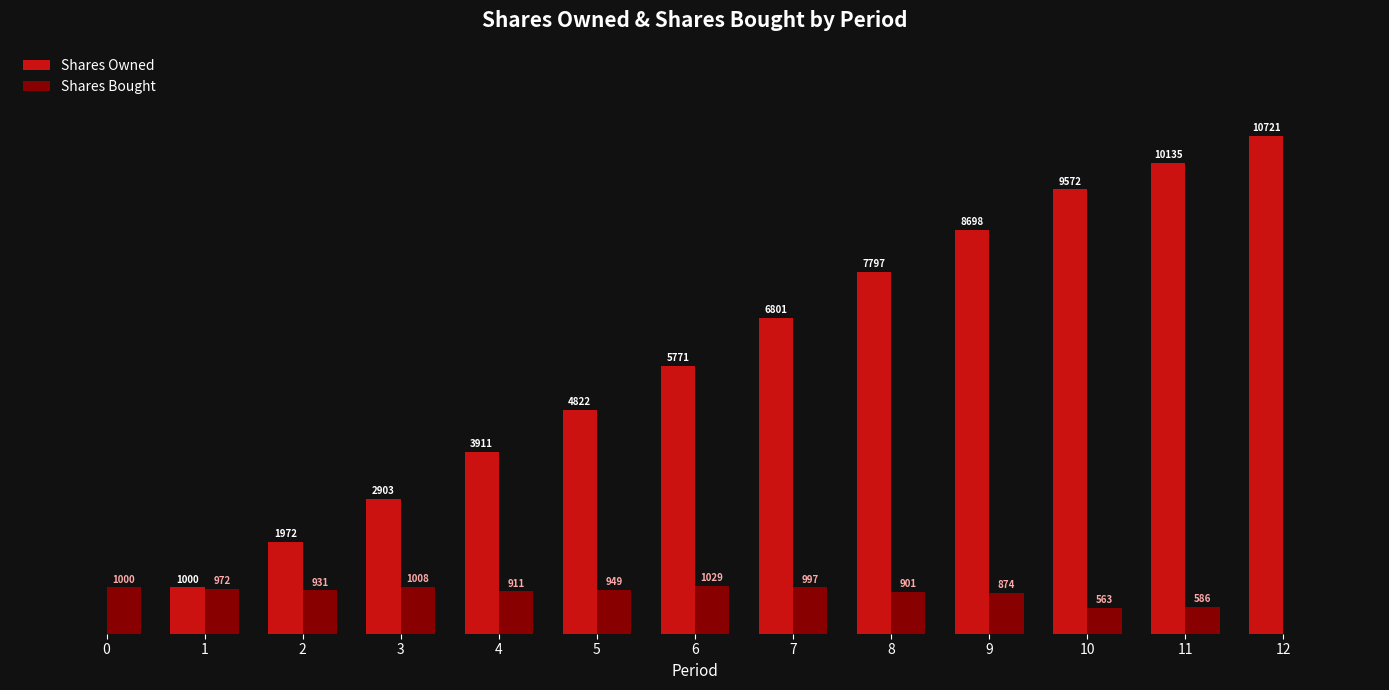

Which series has the largest total across all categories?

Shares Owned